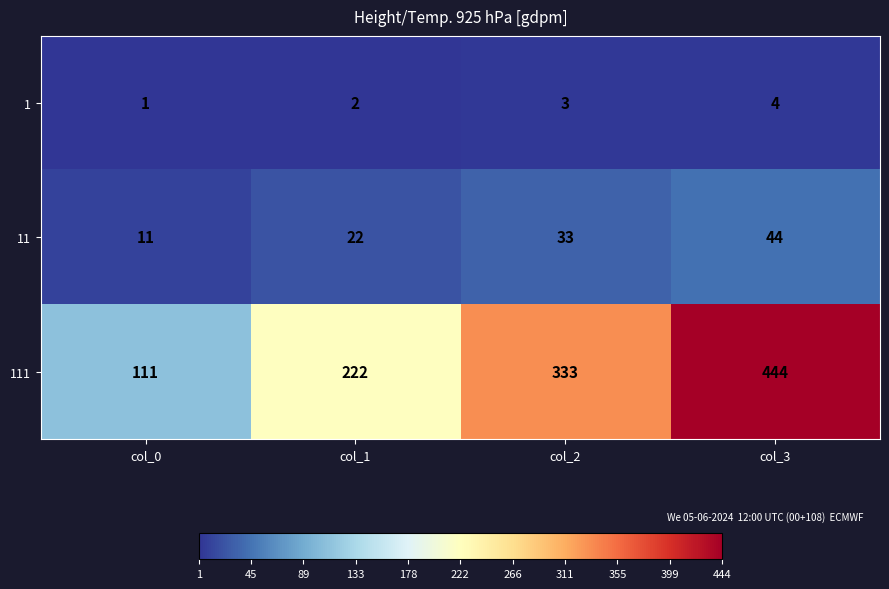

True or false: 111 has a value of 444 at col_3.

True